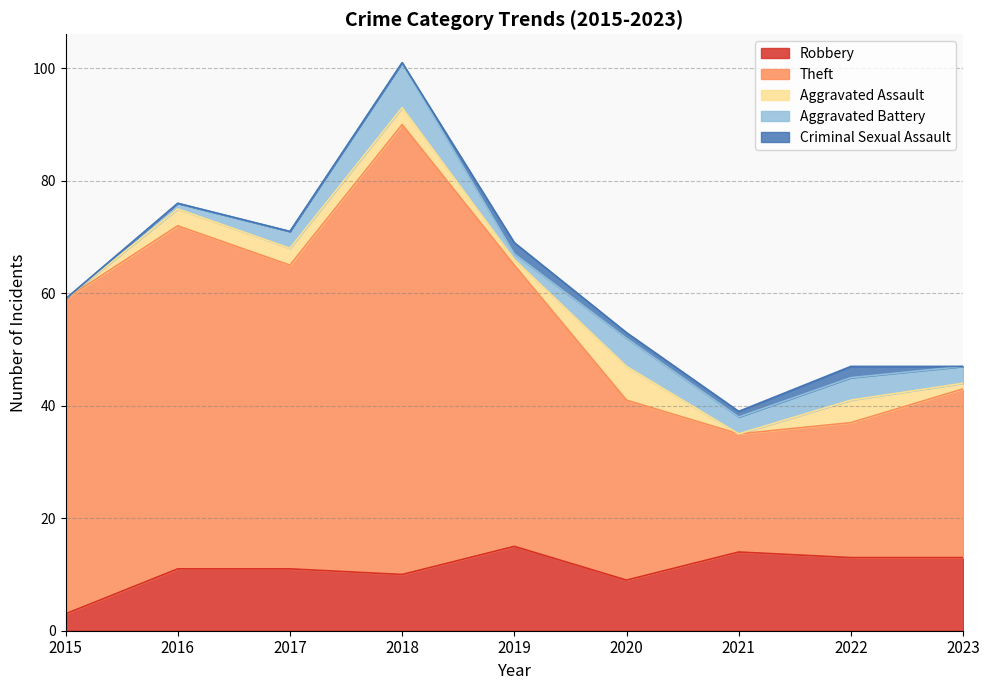

How many intersections are there between Aggravated Battery and Criminal Sexual Assault?

2